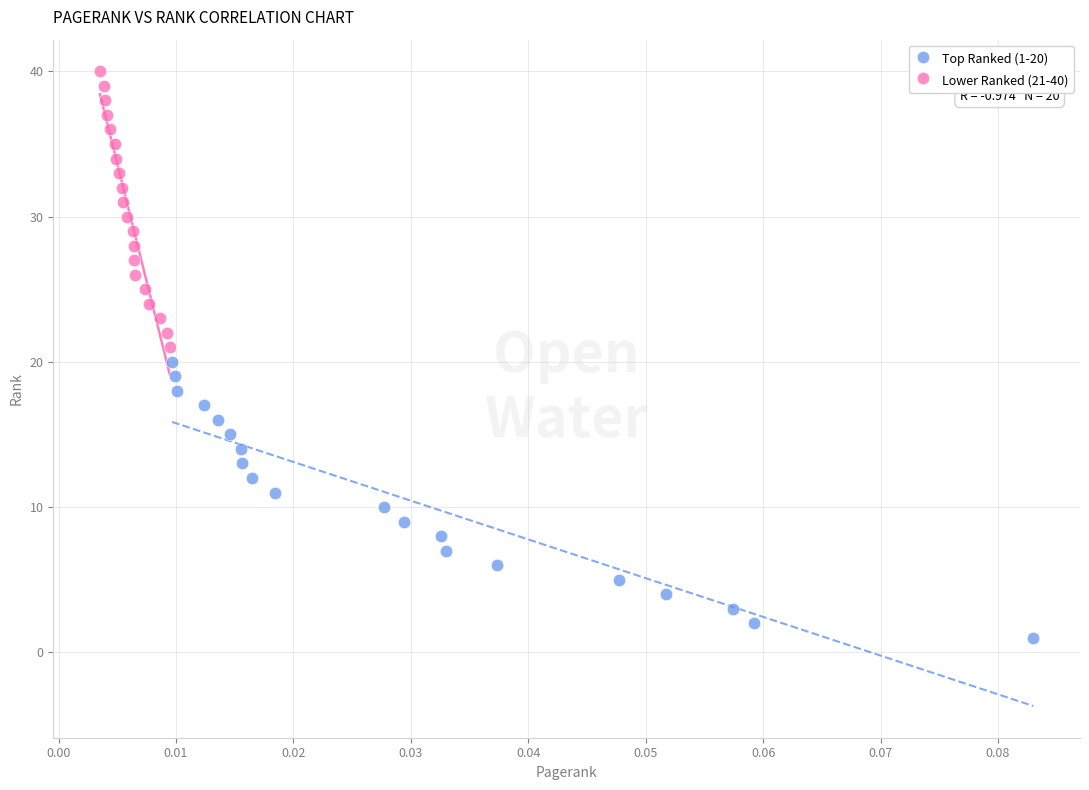

Which series contains the lowest Y value?

Top Ranked (1-20)